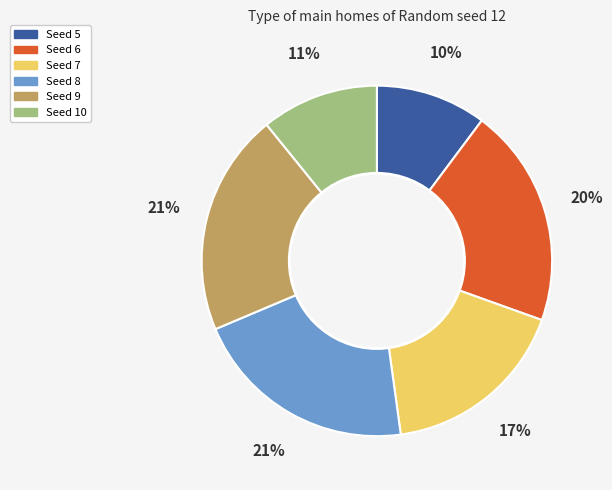

Do Seed 7 and Seed 10 together represent more than half of the pie?

No